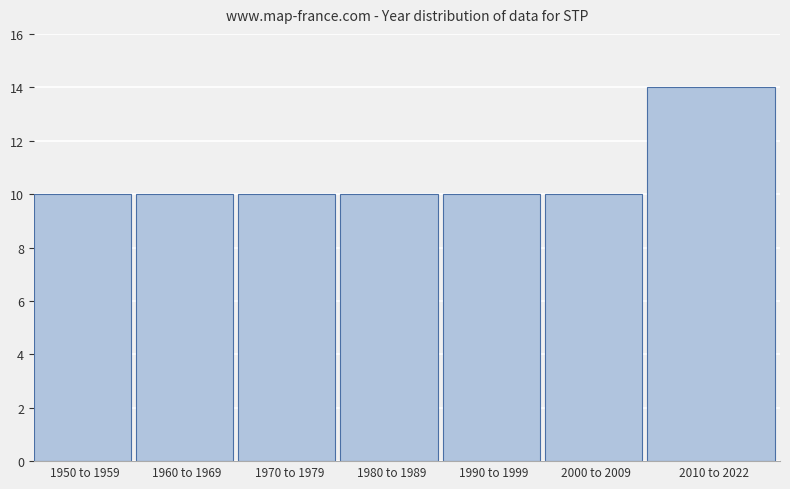

Reading left to right, what are all the values shown in this chart?

1950 to 1959=10	1960 to 1969=10	1970 to 1979=10	1980 to 1989=10	1990 to 1999=10	2000 to 2009=10	2010 to 2022=14